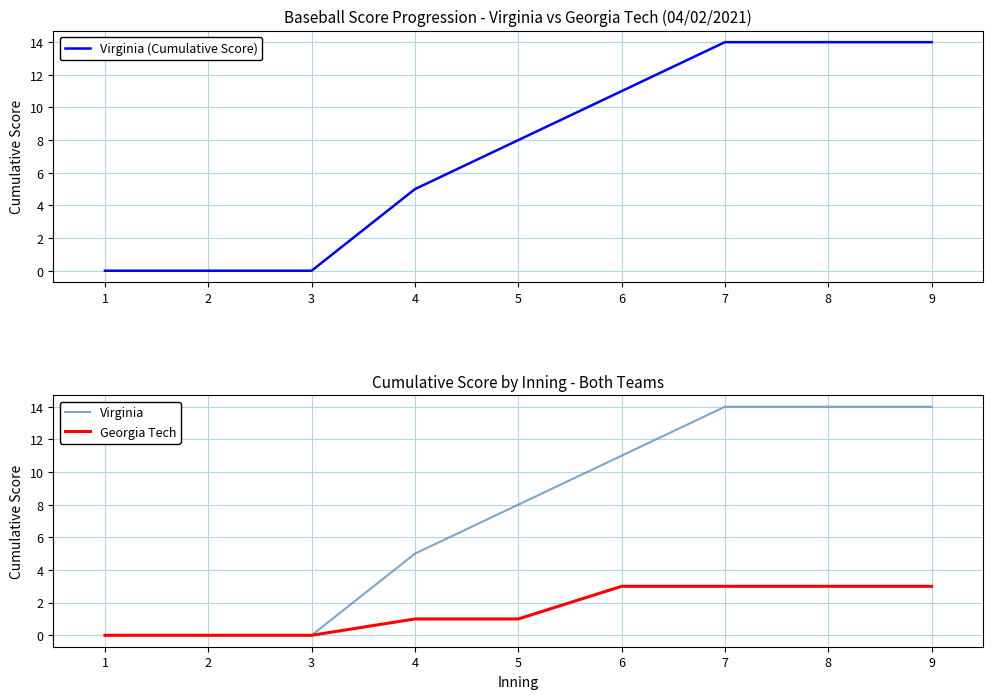

What are all the series names shown in the legend?

Virginia (Cumulative Score), Virginia, Georgia Tech